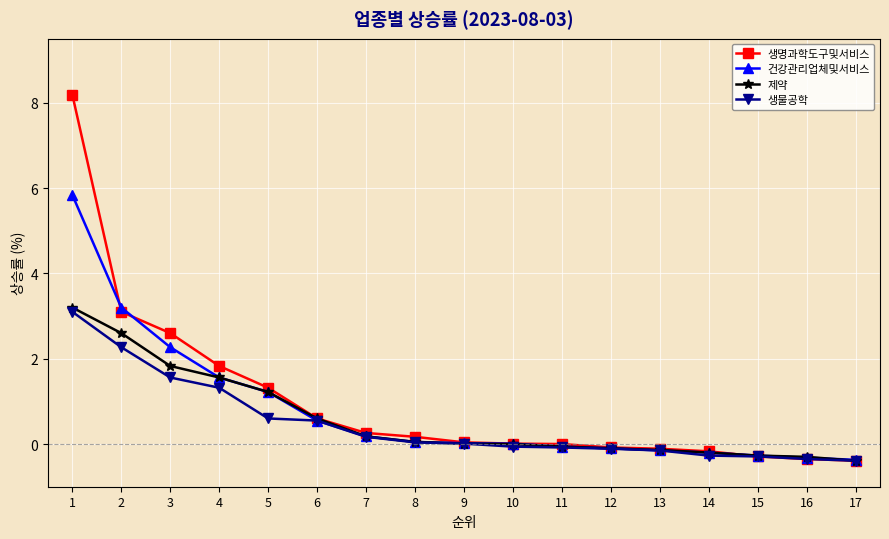

What is the minimum value shown in the chart?

-0.4